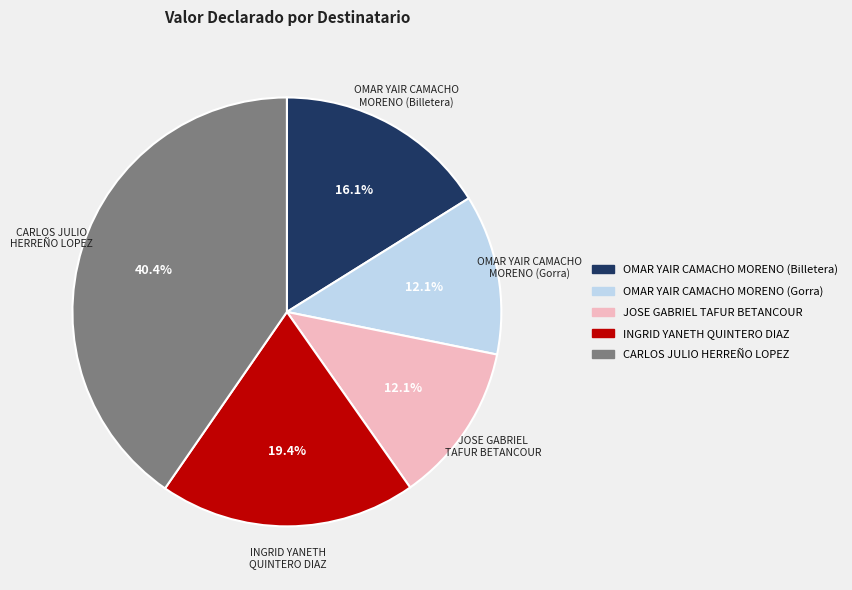

Approximately how many times larger is the value at JOSE GABRIEL TAFUR BETANCOUR compared to INGRID YANETH QUINTERO DIAZ?

0.6